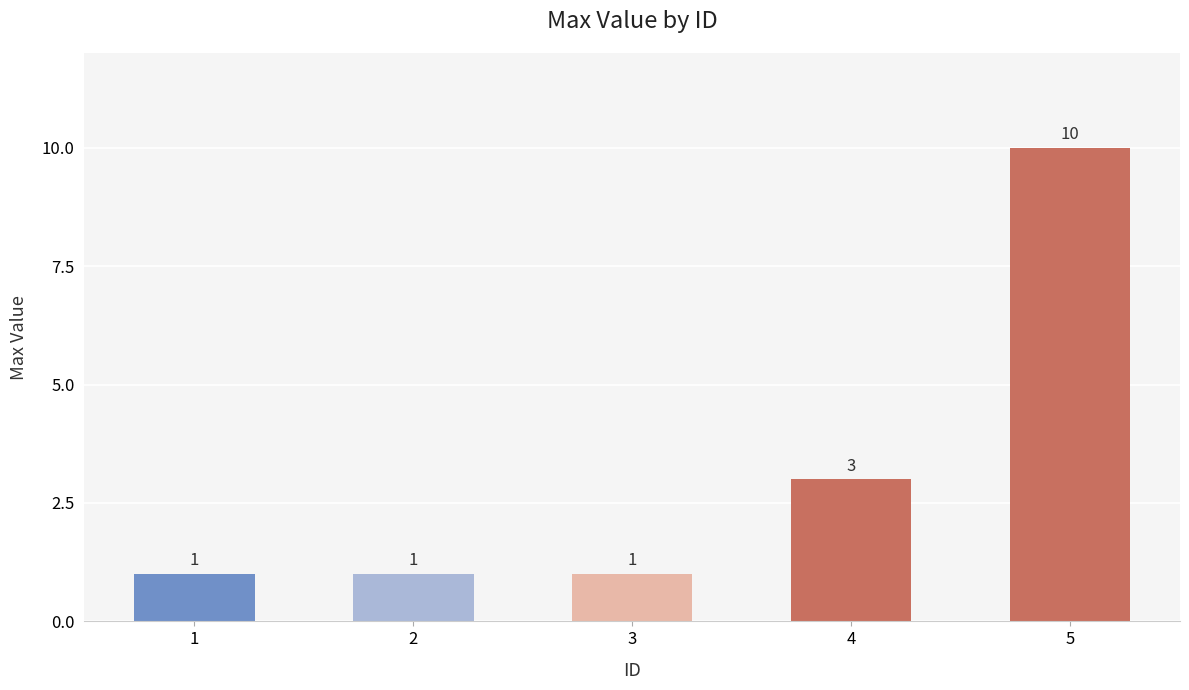

The value at 4 is 2. True or false?

False